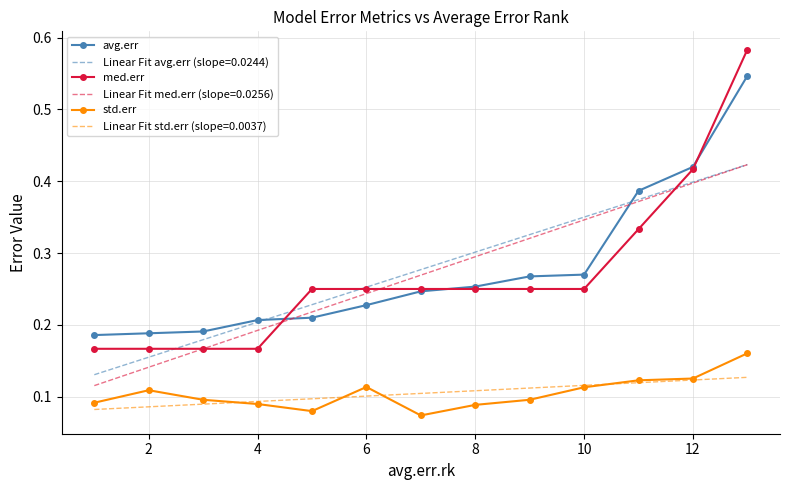

Count the std.err values in the range 0 to 1.

13